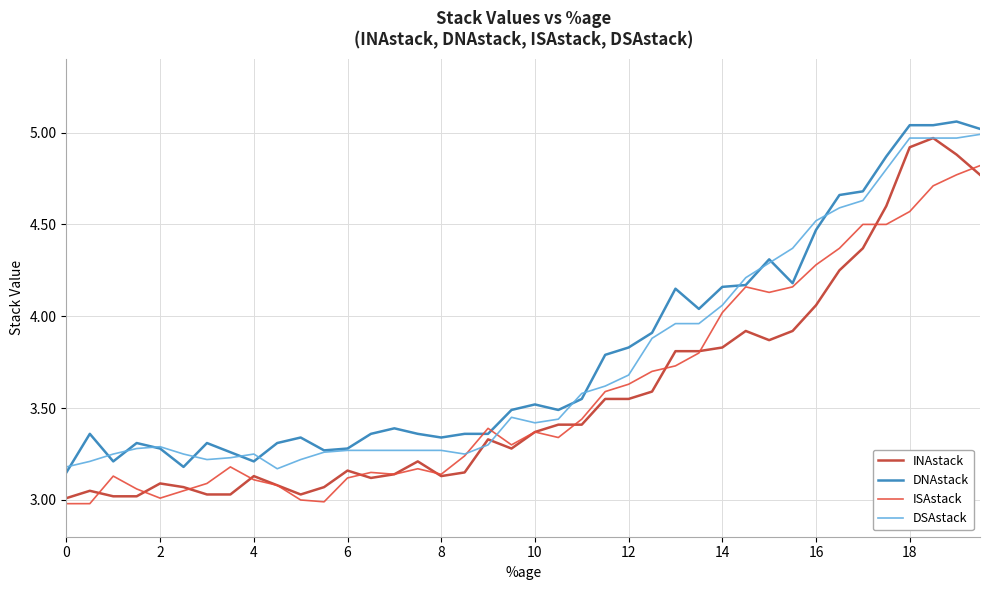

What are all the series names shown in the legend?

INAstack, DNAstack, ISAstack, DSAstack